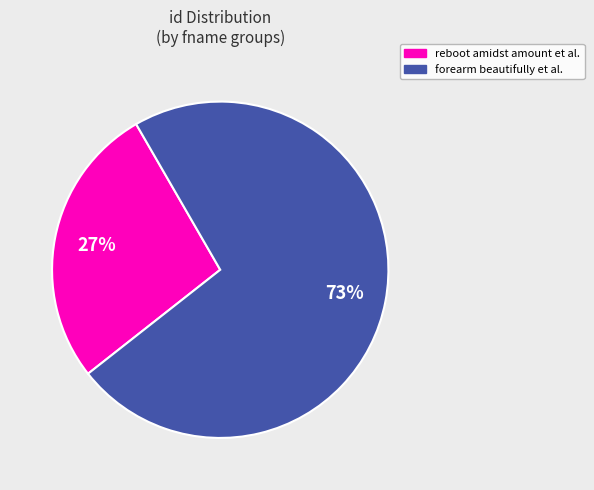

Is there any slice that represents more than half of the pie?

Yes